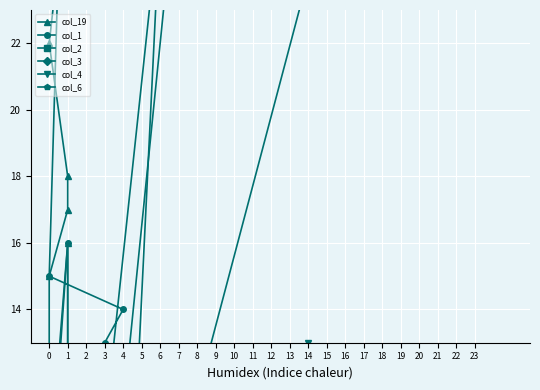

Reading left to right, transcribe all the data shown in this chart.

col_19: 117	3	2	0	2	3	4	7	9	16	2	1	2	11	15	17	18	22	27	149
col_1: 3784	96	42	34	15	14	13	8	8	16	4	3	2	5	3	0	2	2	0	125
col_2: 66	11	2	1	1	1	2	1	1	0	0	0	0	0	0	0	0	0	0	0
col_3: 24	3	4	0	0	0	0	0	1	0	0	0	0	0	0	0	0	0	0	0
col_4: 13	4	0	2	1	0	2	0	0	1	0	0	0	0	0	0	0	0	0	0
col_6: 6	2	0	0	1	2	3	1	1	0	0	1	0	0	0	0	0	0	0	0